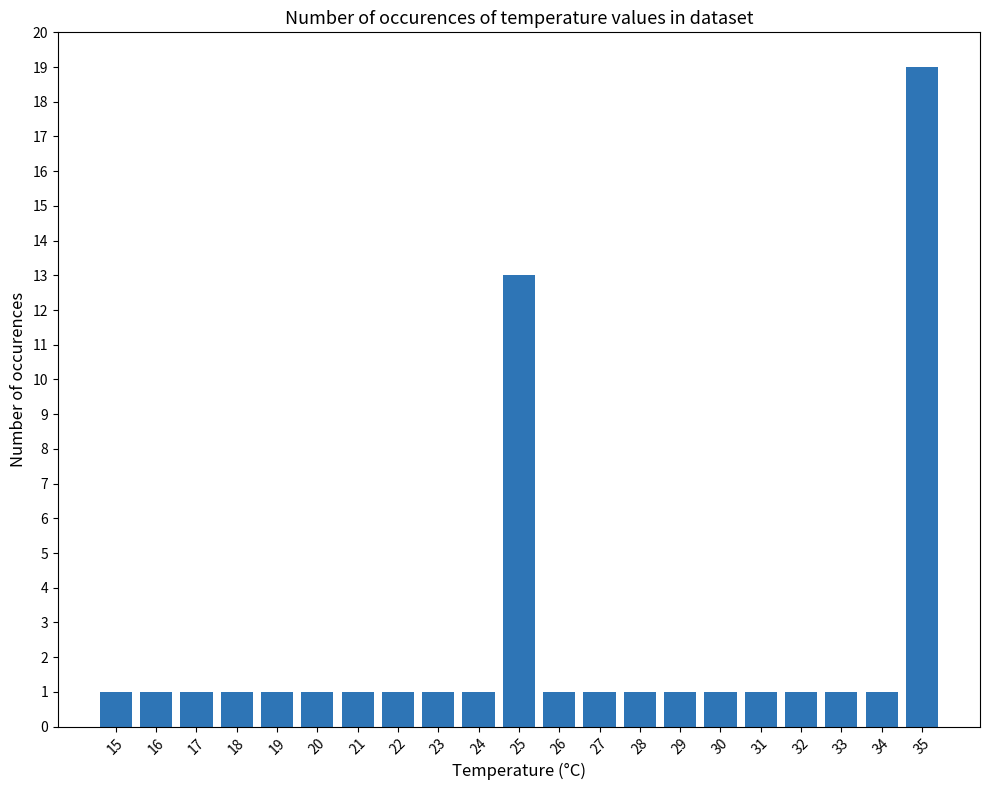

What is the difference between the second highest and minimum values?

12